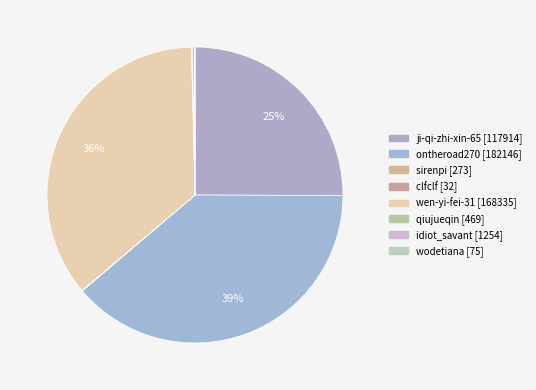

The ji-qi-zhi-xin-65 slice represents 25% of the pie. True or false?

True